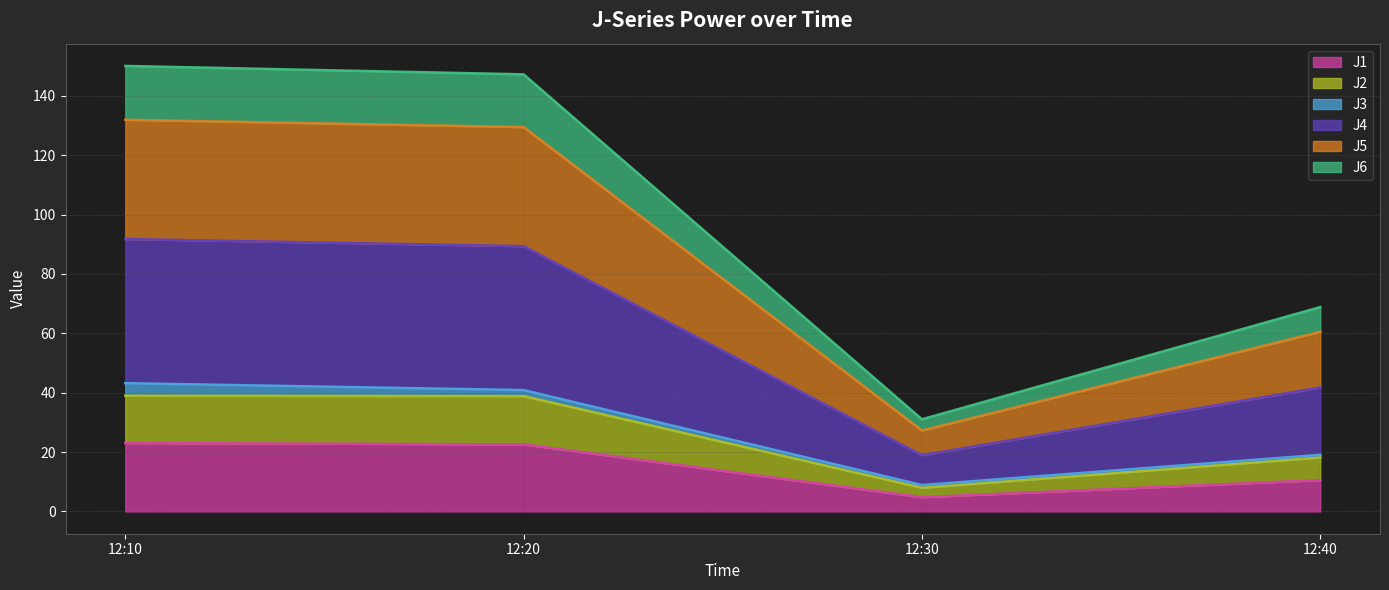

At which label does J1 reach its minimum?

12:30